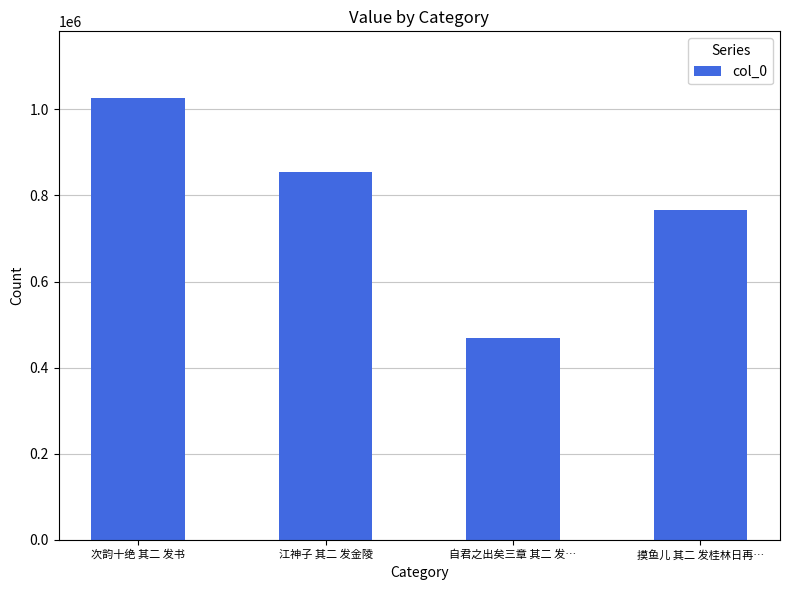

True or false: the data shows 1027117 at 次韵十绝 其二 发书.

True